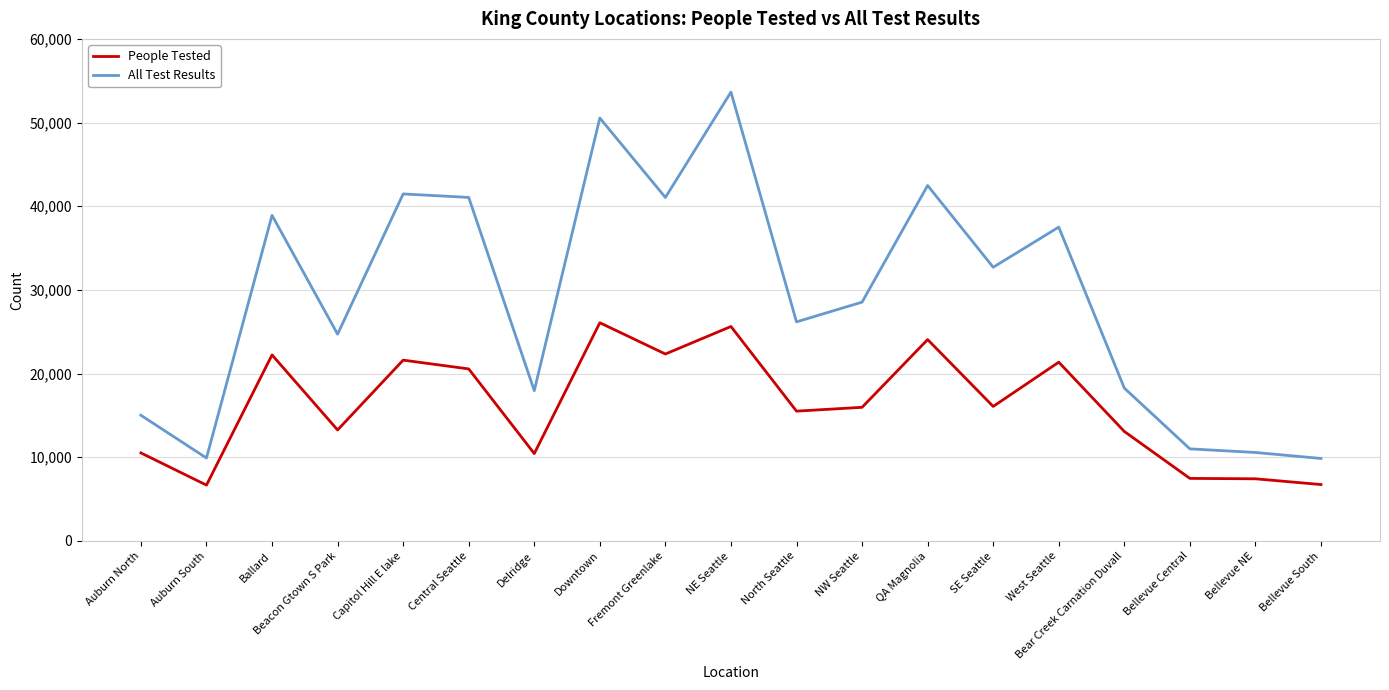

At which category is the sum across all series the highest?

NE Seattle